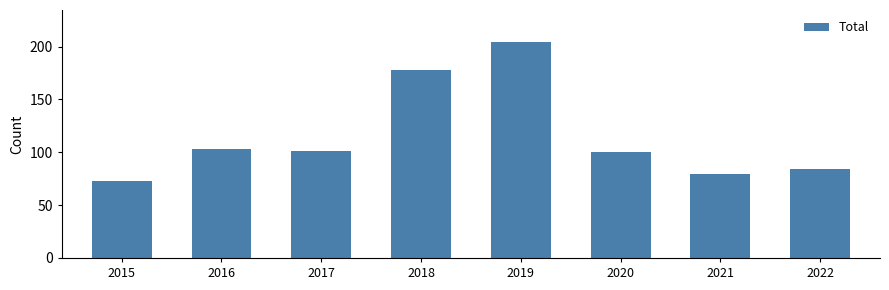

What is the smallest value displayed?

73